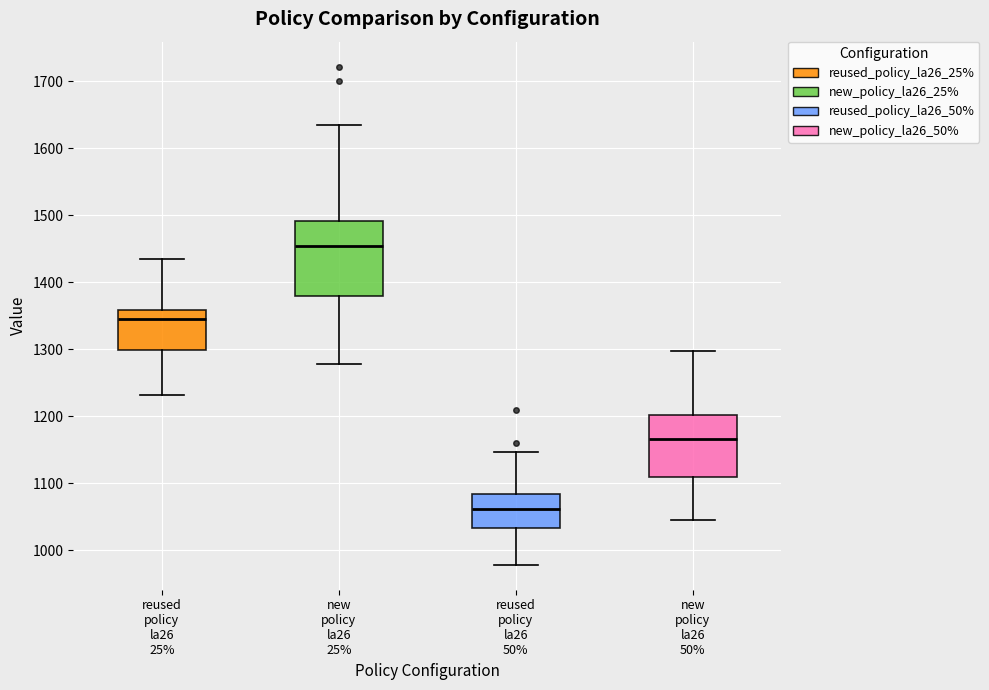

Which box has the lowest median line?

reused policy la26 50%